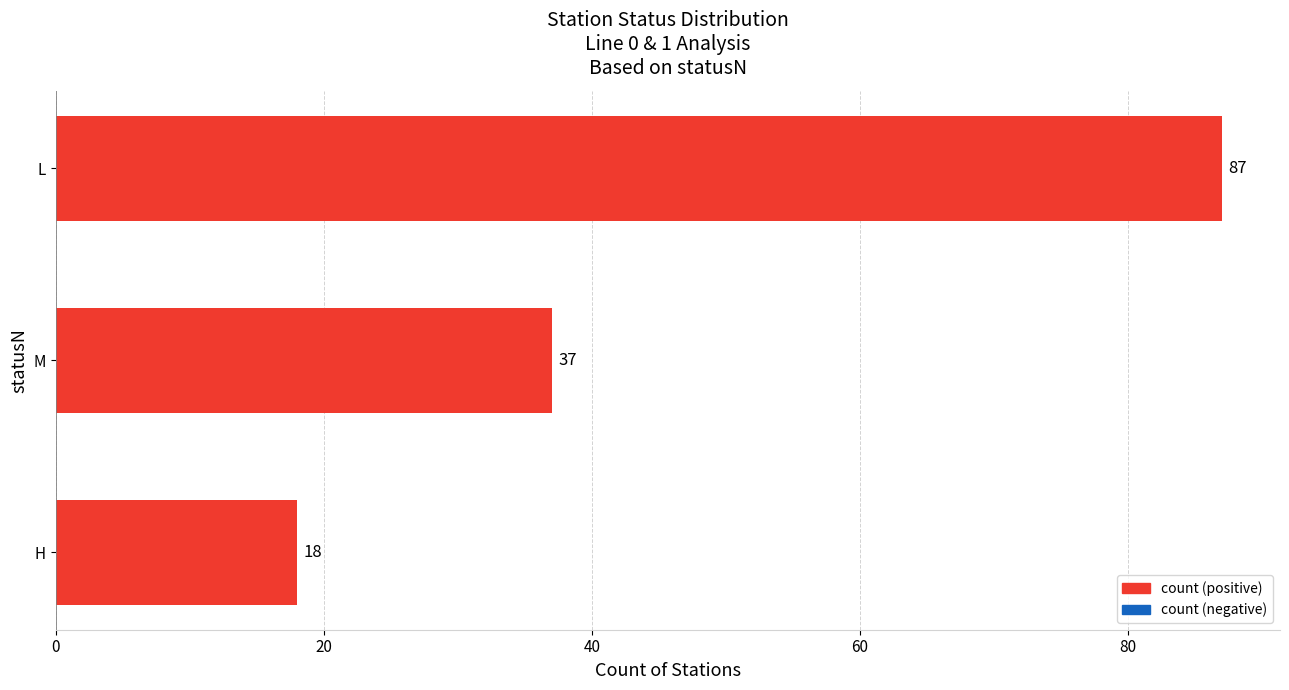

Count the values in the range 18 to 87.

3